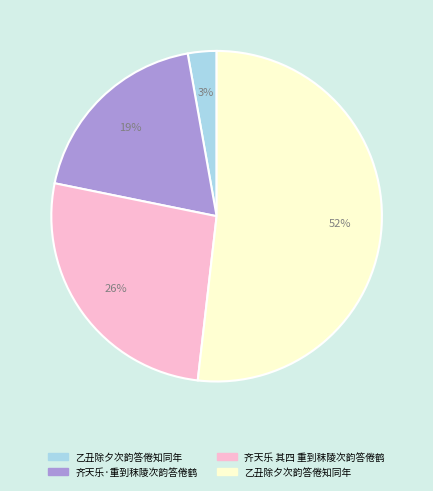

To the nearest percent, what is the difference between the largest and smallest slice percentages?

49%